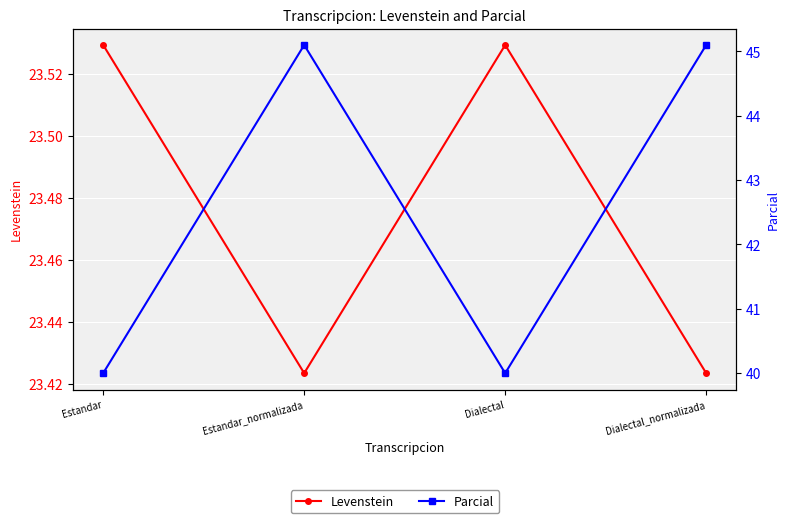

True or false: Parcial and Levenstein cross at least once.

False